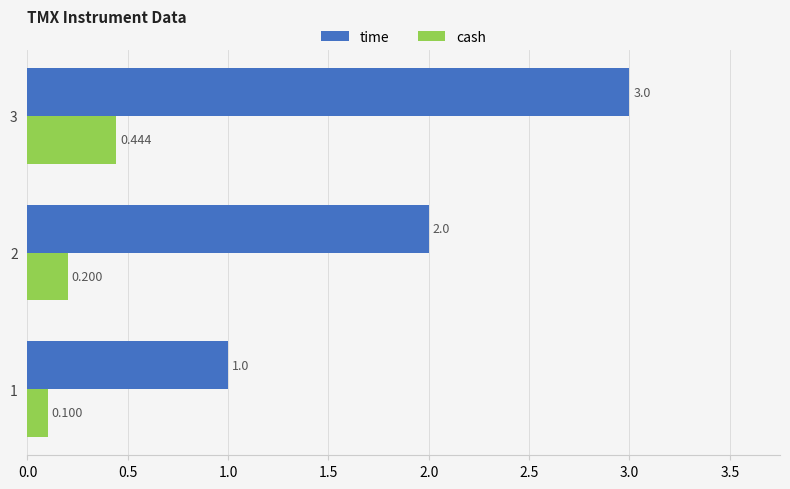

Which category has the highest value in the cash series?

3